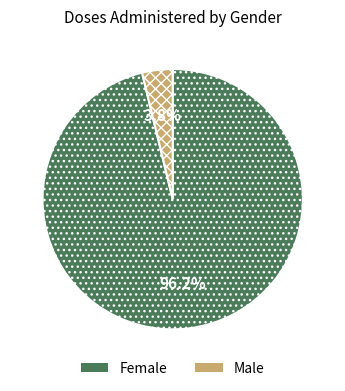

Is there any slice that represents more than half of the pie?

Yes